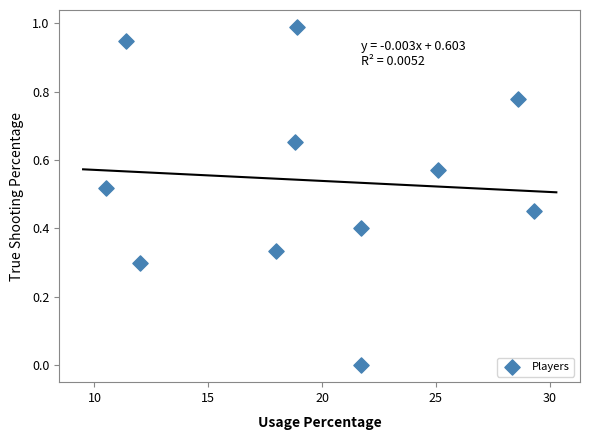

What is the average X value?

19.6